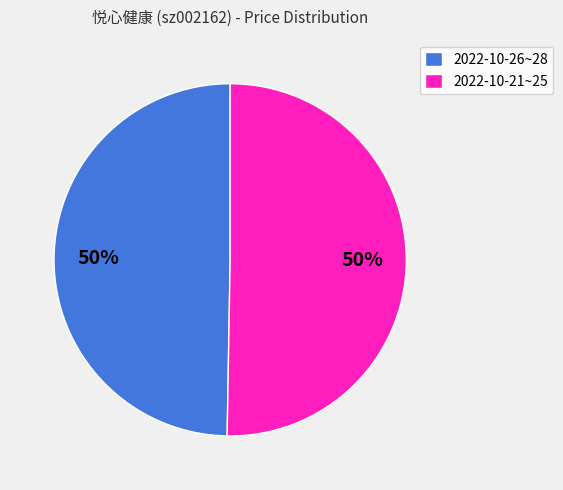

Approximately how many times larger is the value at 2022-10-21~25 compared to 2022-10-26~28?

1.0